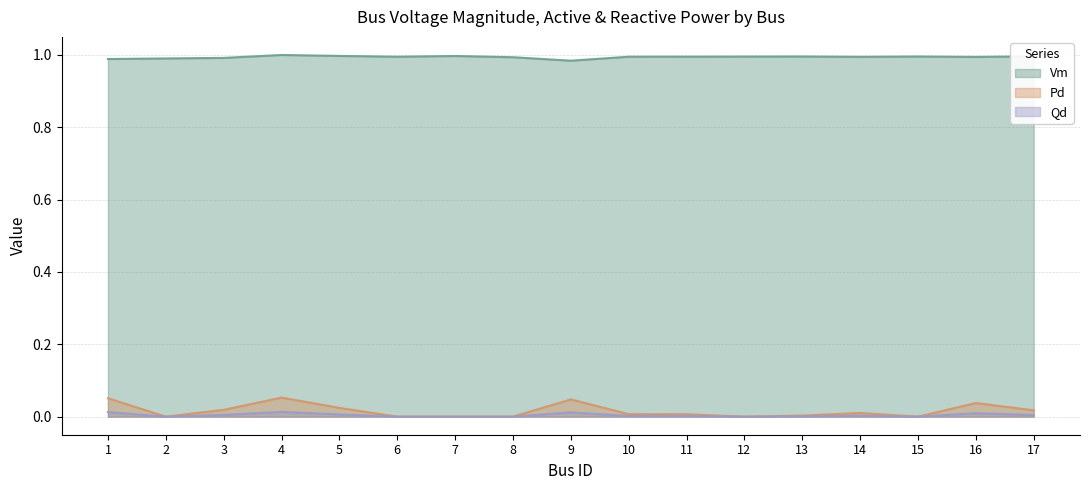

Between 6 and 15, which is larger?

15